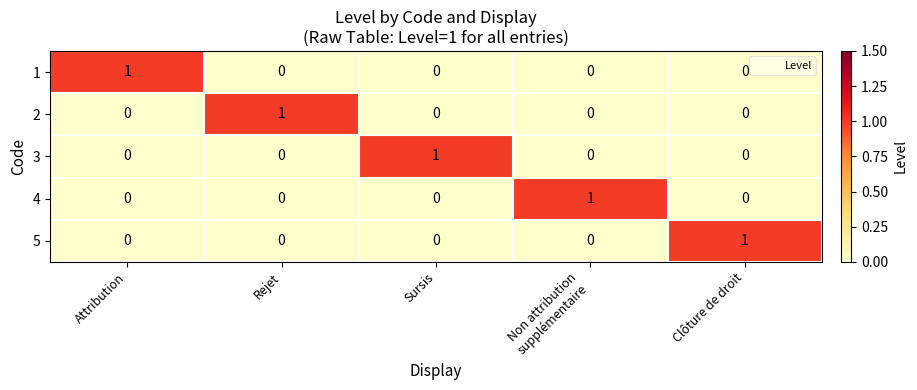

True or false: 1 has a value of -1 at Rejet.

False